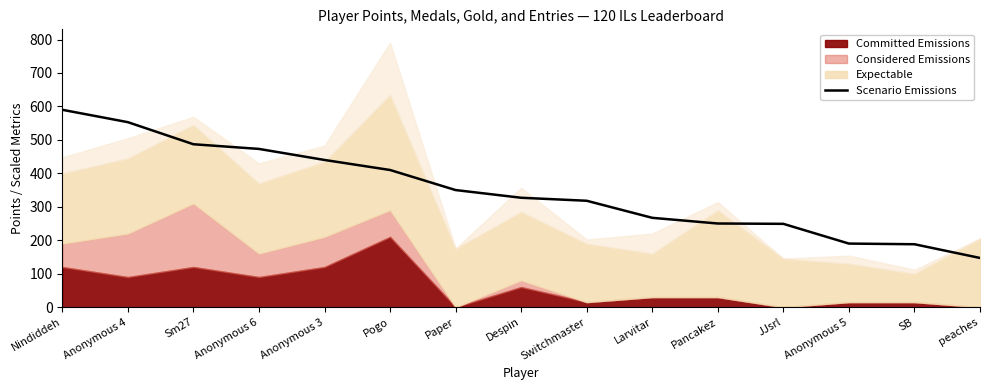

Reading right to left, what are all the values shown in this chart?

147	188	190	249	250	267	318	327	350	410	440	473	487	553	590